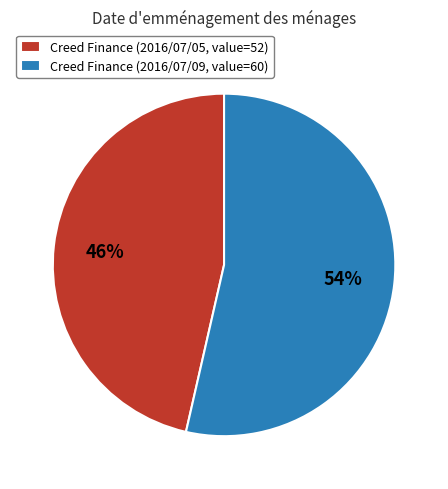

How many slices are in this pie chart?

2